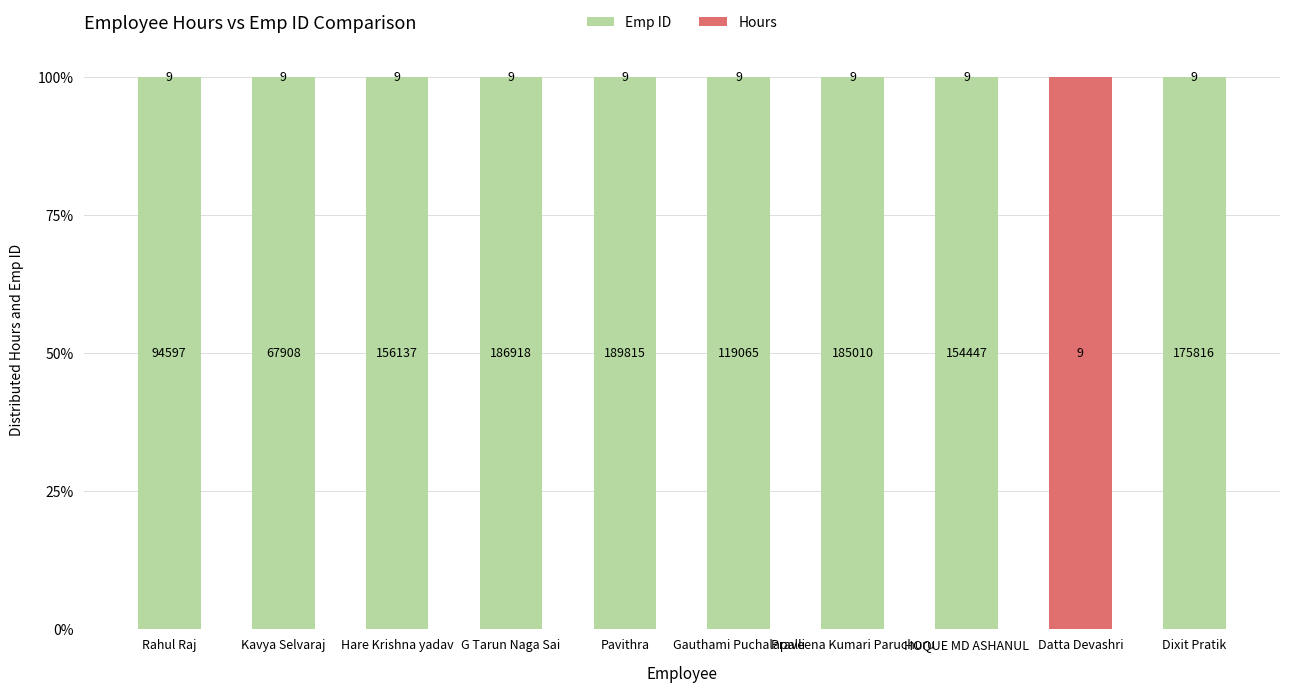

Are the bars grouped side by side (vs. stacked)?

No